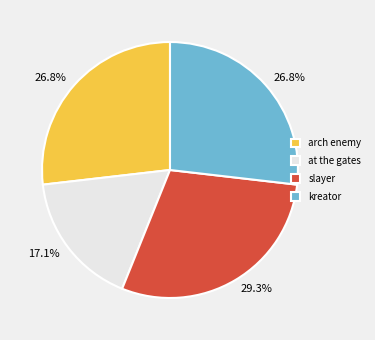

True or false: kreator accounts for 20% of the total.

False